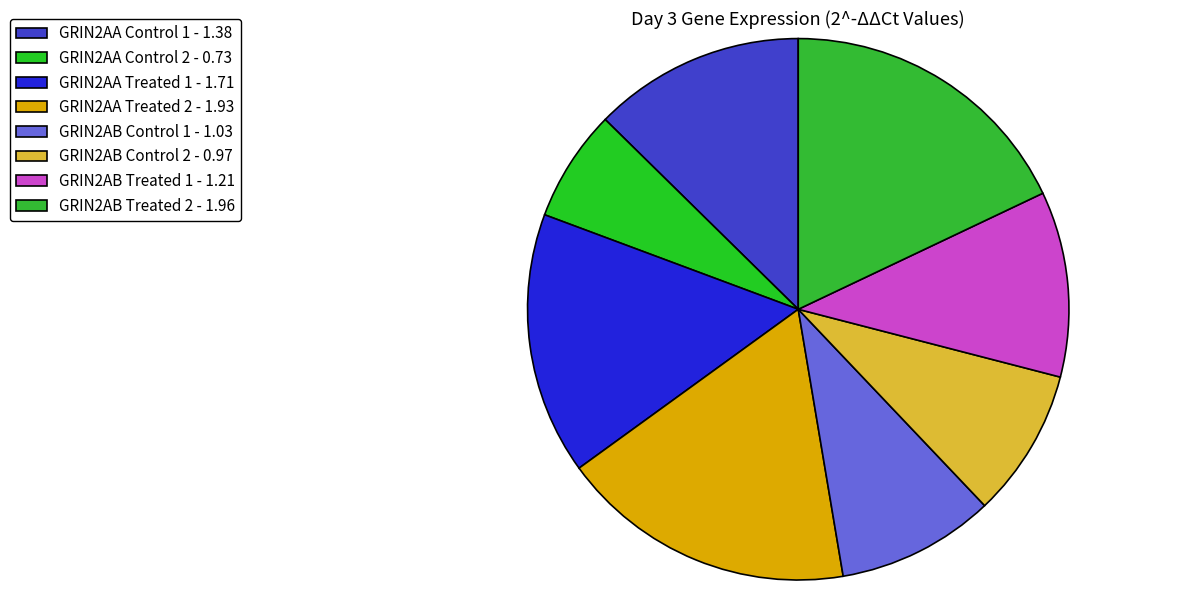

How much of the chart is everything except GRIN2AA Control 2?

93.3%